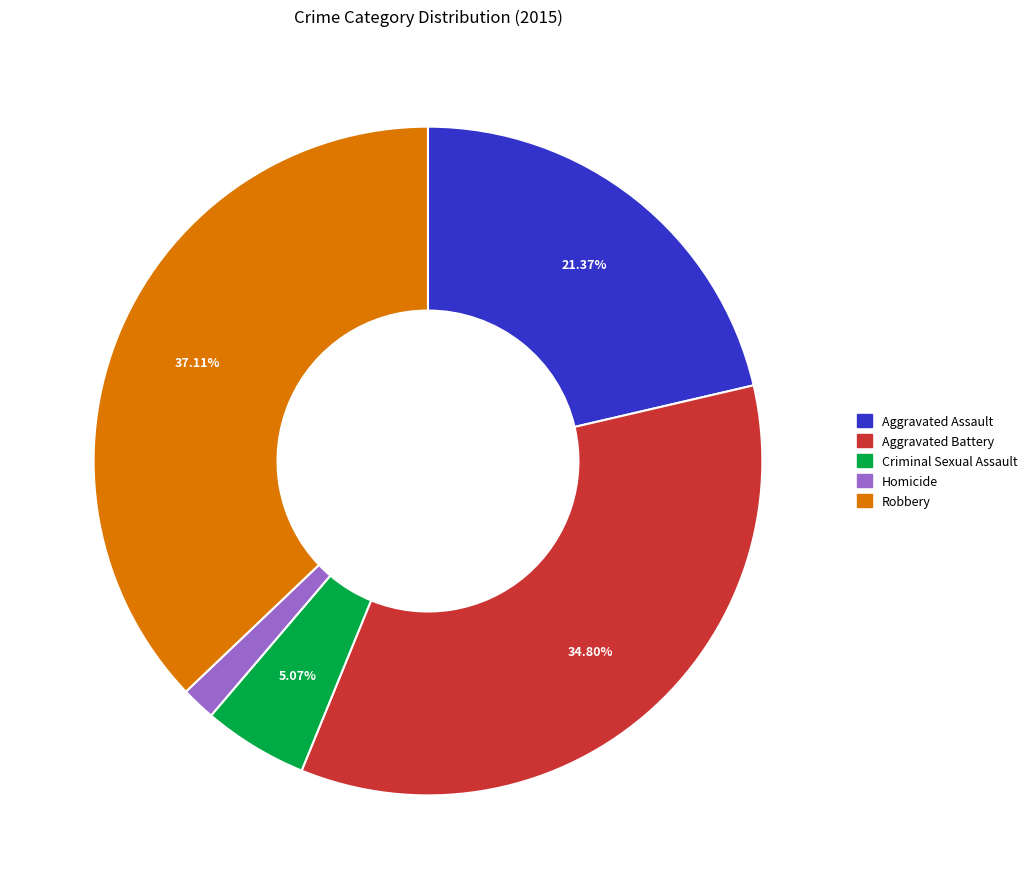

Is it true that Homicide is 2% of the pie?

True